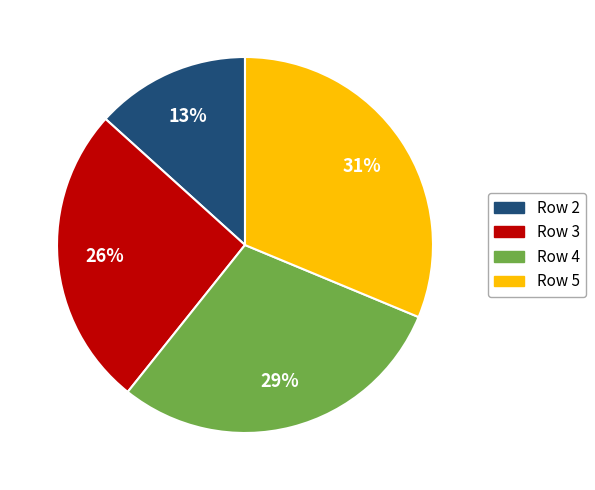

Does any single category account for the majority?

No